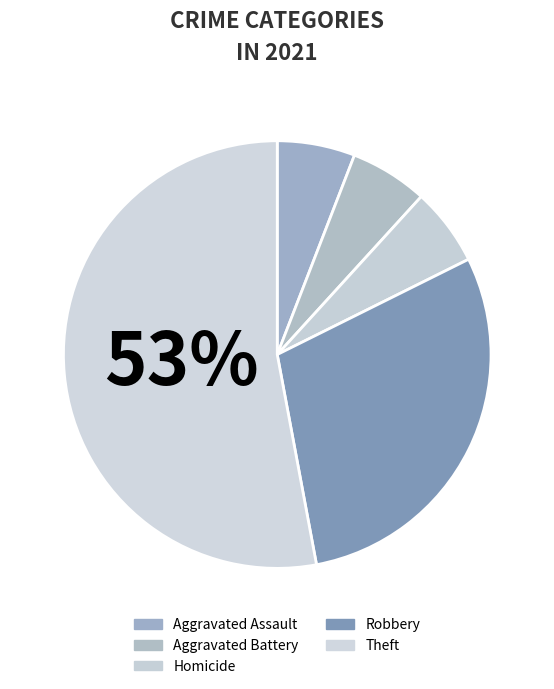

Combined, what portion of the pie is Robbery and Aggravated Battery?

35.3%